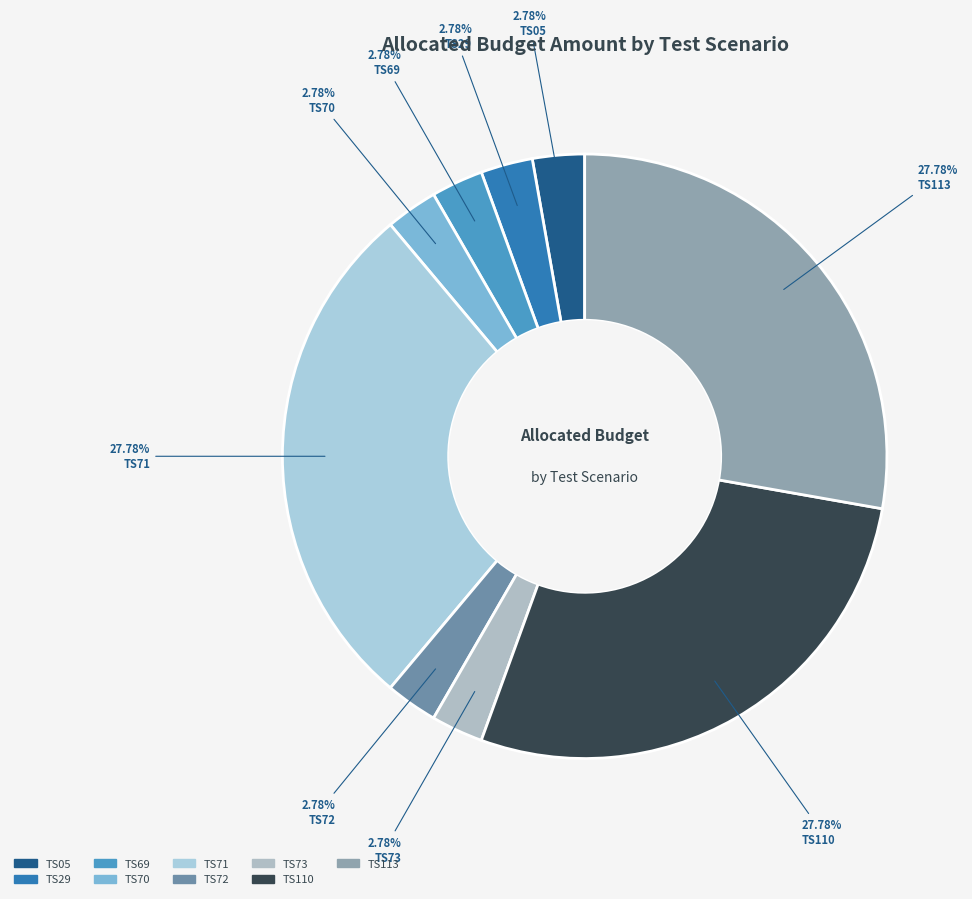

The TS05 slice represents 3% of the pie. True or false?

True